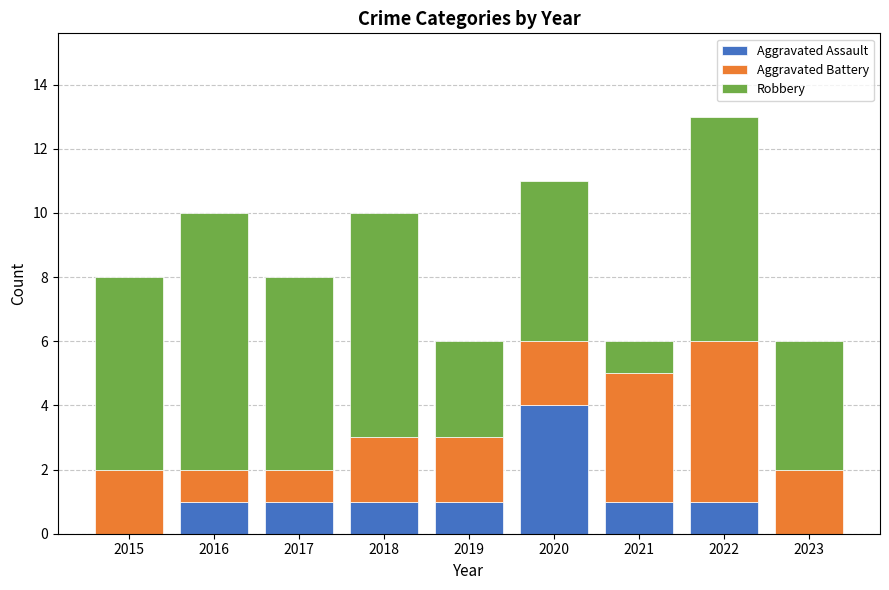

What is the total value across all series at 2018?

10